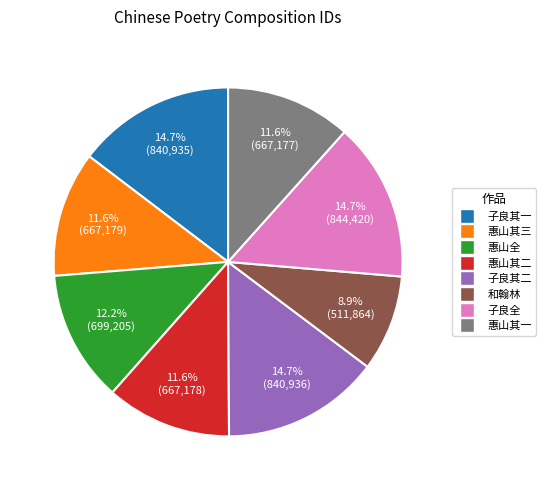

Does any single category account for the majority?

No